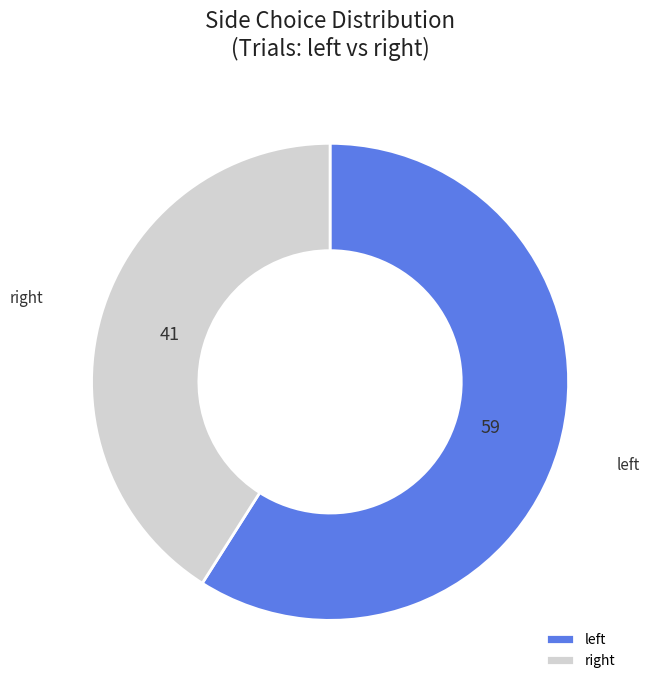

Rank the categories by value from highest to lowest.

left, right